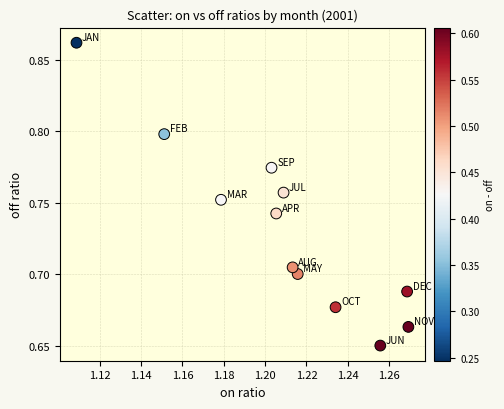

What is the average X value?

1.2